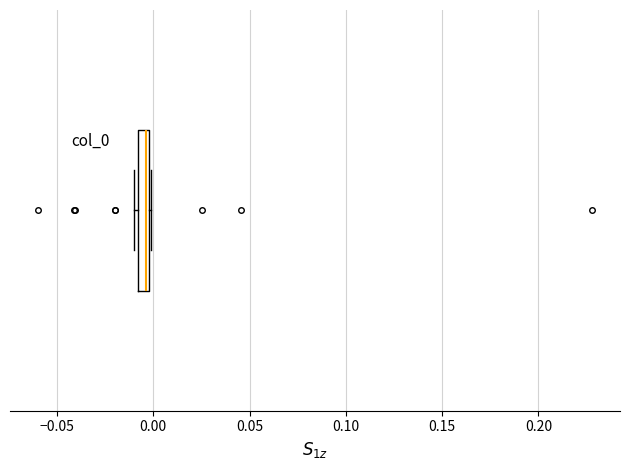

Where is the left edge of the box on the x-axis? The values are not printed on the chart, so give them approximately, as read against the axis.

-0.010